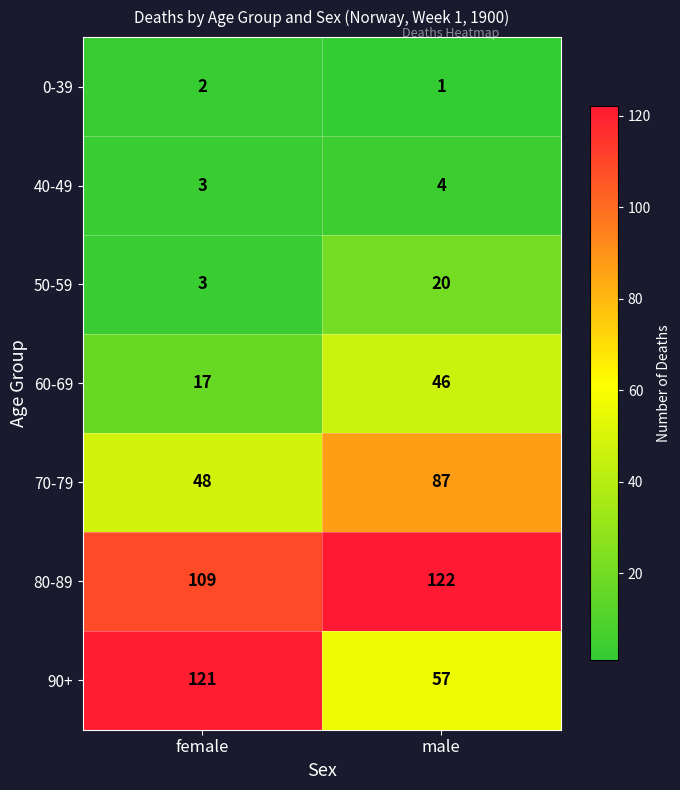

What is the sum of the 50-59 values at female and male?

23